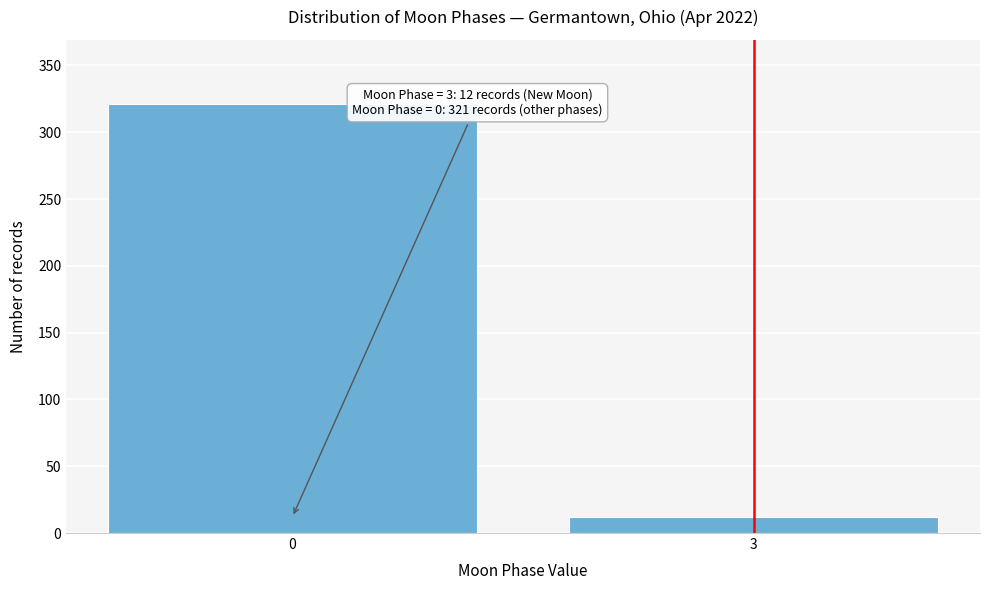

Reading left to right, transcribe all the data shown in this chart.

0=321	3=12